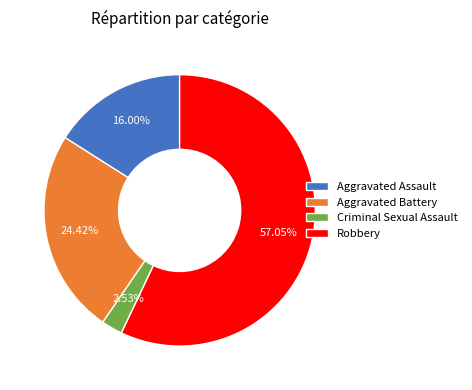

Does Aggravated Battery represent more than half of the total?

No